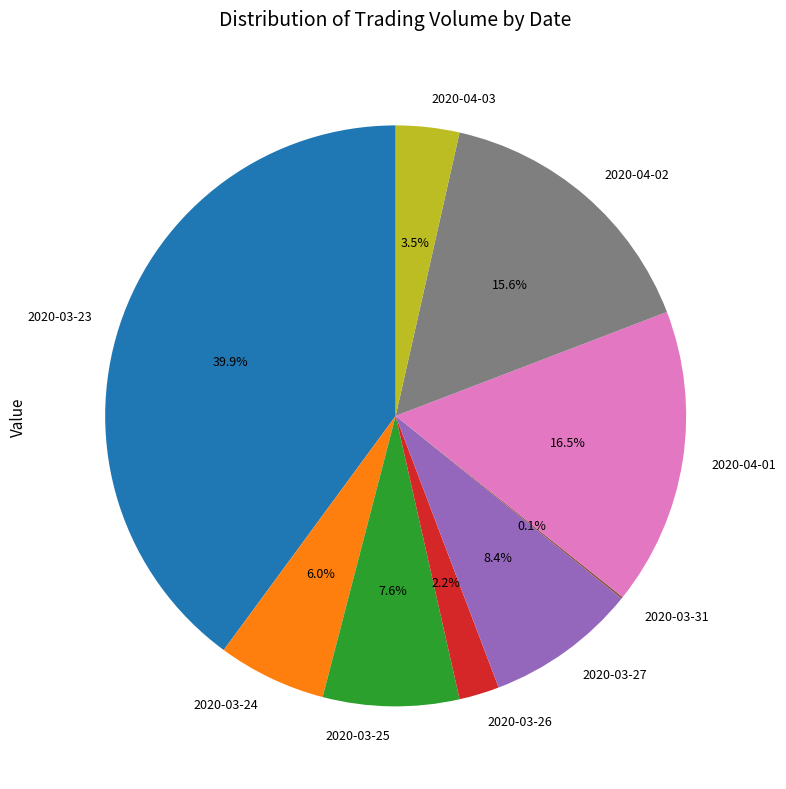

Which slice is the largest?

2020-03-23